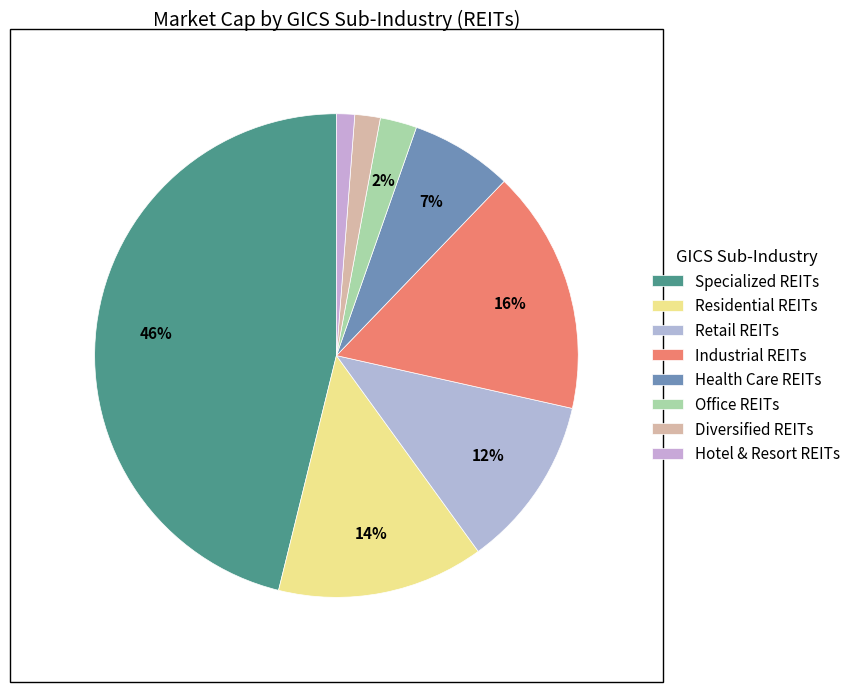

Which category has the biggest portion of the pie?

Specialized REITs